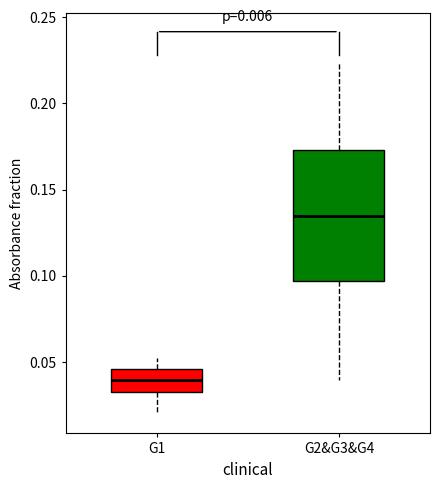

Where does the lower whisker of the box for G2&G3&G4 end on the y-axis? The values are not printed on the chart, so give them approximately, as read against the axis.

0.040